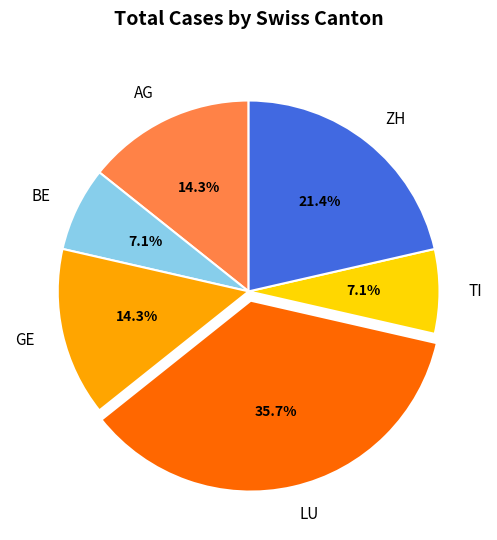

Approximately how many times larger is the value at GE compared to AG?

1.0